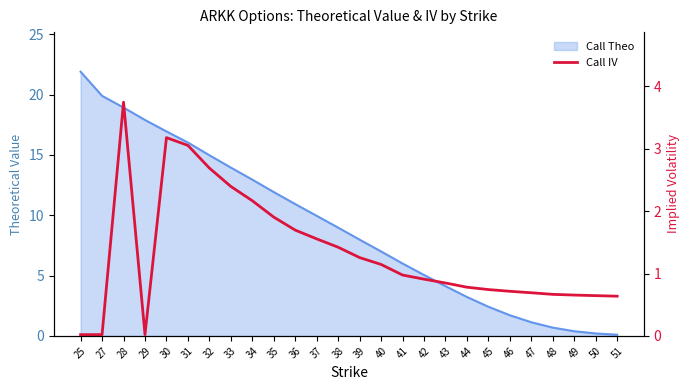

List the labels in order of value, smallest first.

25, 27, 29, 51, 50, 49, 48, 47, 46, 45, 44, 43, 42, 41, 40, 39, 38, 37, 36, 35, 34, 33, 32, 31, 30, 28